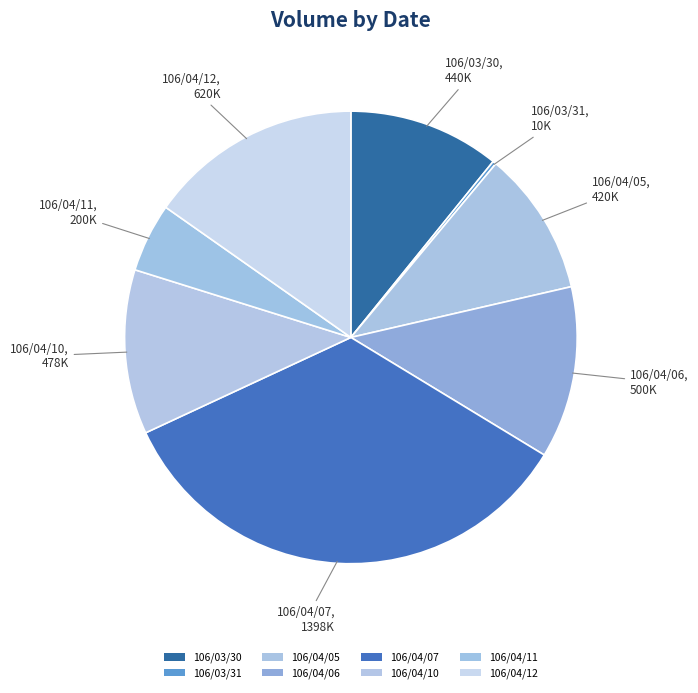

Does any single category account for the majority?

No